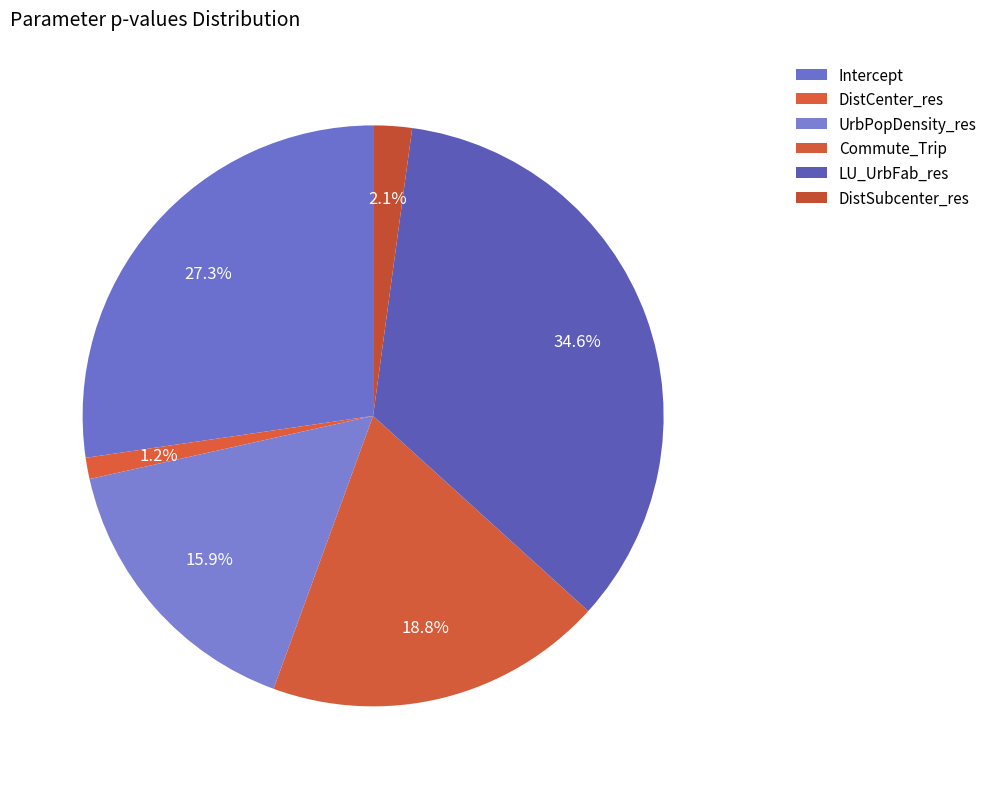

How many segments does this pie chart have?

6